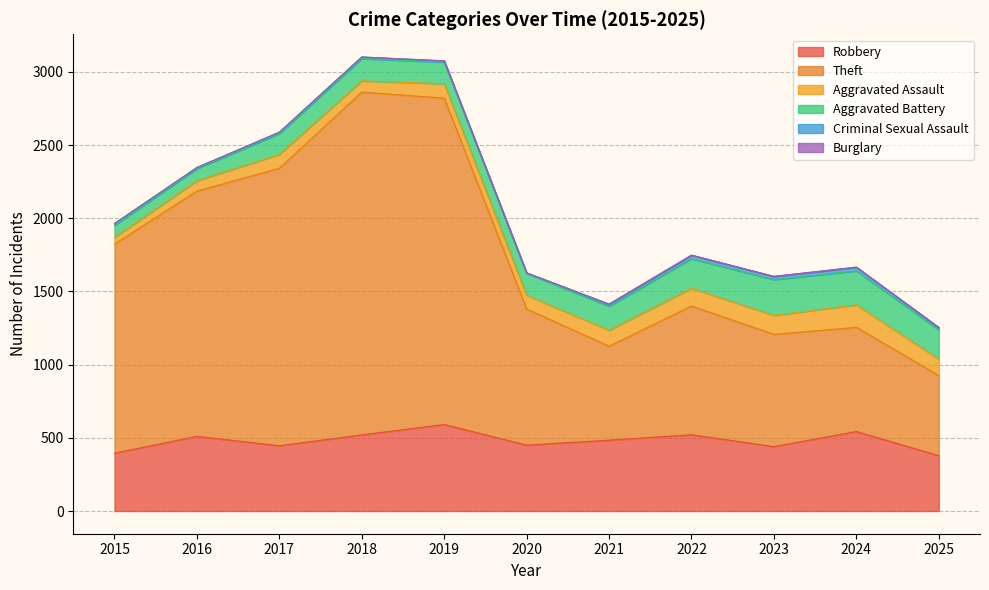

Reading right to left, transcribe all the data shown in this chart.

Robbery: 2025=378	2024=543	2023=440	2022=521	2021=484	2020=450	2019=591	2018=520	2017=446	2016=510	2015=395
Theft: 2025=548	2024=712	2023=767	2022=880	2021=642	2020=930	2019=2230	2018=2342	2017=1896	2016=1676	2015=1429
Aggravated Assault: 2025=112	2024=154	2023=130	2022=121	2021=110	2020=94	2019=98	2018=77	2017=95	2016=71	2015=46
Aggravated Battery: 2025=200	2024=232	2023=244	2022=202	2021=163	2020=150	2019=148	2018=152	2017=142	2016=82	2015=82
Criminal Sexual Assault: 2025=16	2024=24	2023=22	2022=24	2021=14	2020=3	2019=8	2018=11	2017=8	2016=8	2015=12
Burglary: 2025=0	2024=2	2023=0	2022=0	2021=1	2020=0	2019=1	2018=0	2017=2	2016=0	2015=0